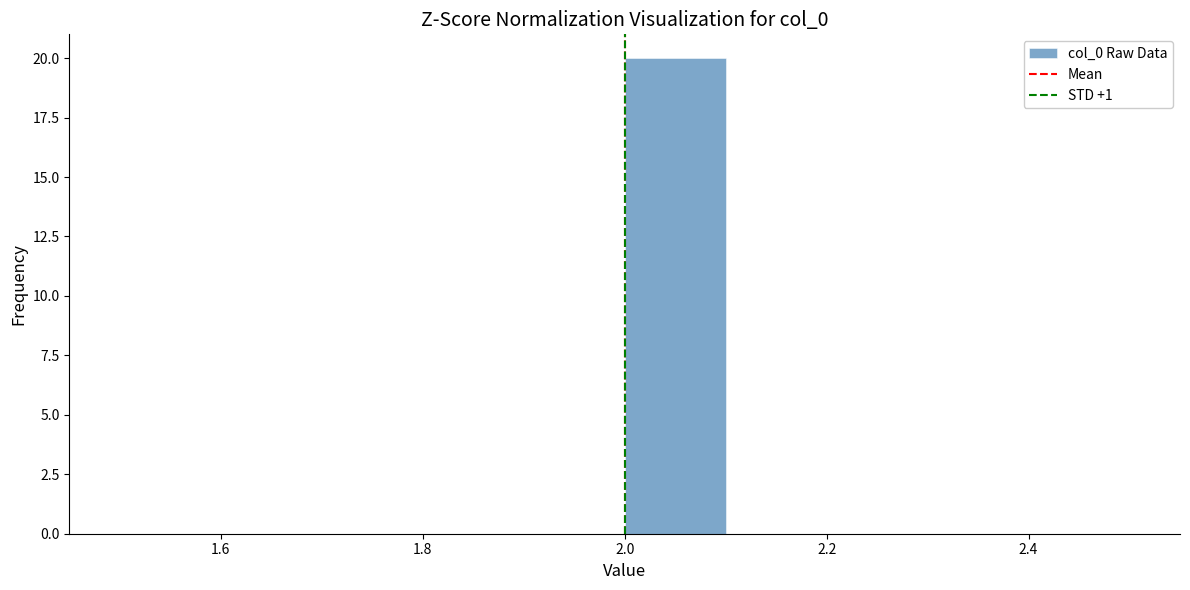

Over which range of the x-axis is the bar tallest?

2.0 to 2.1